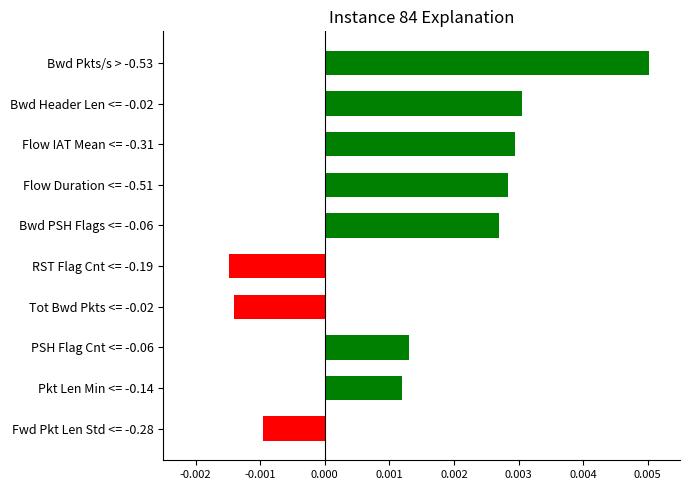

How many series are shown in this chart?

1